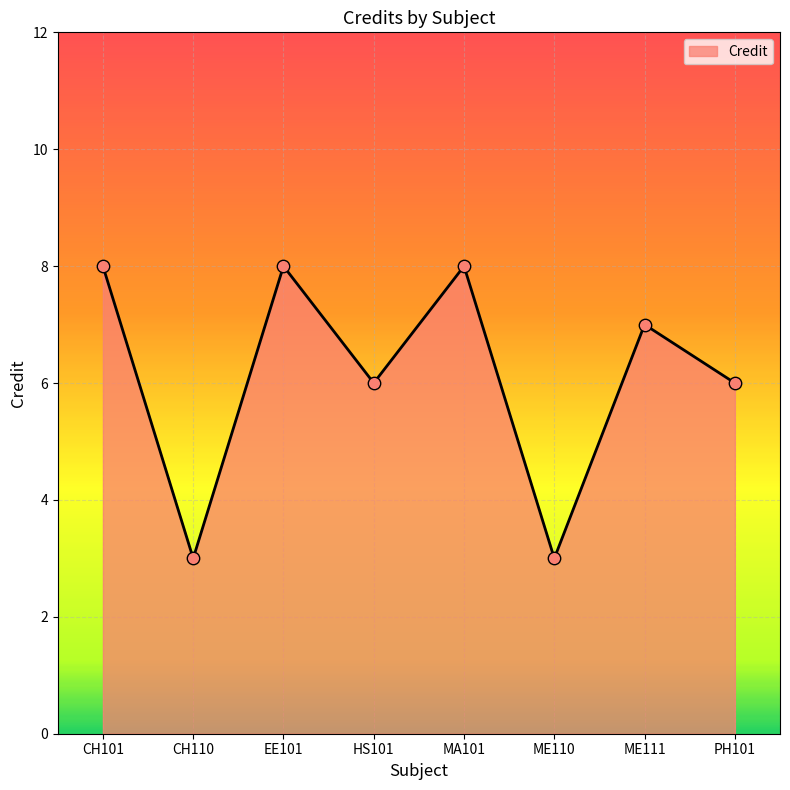

What is the change in value from MA101 to PH101?

-2